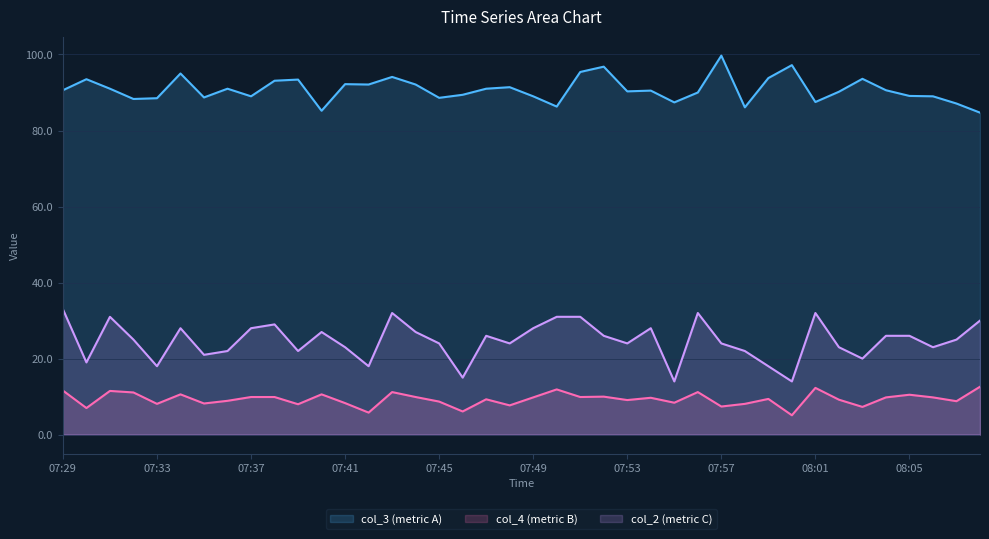

What is the difference between the col_3 values at 08:06 and 07:55?

1.6